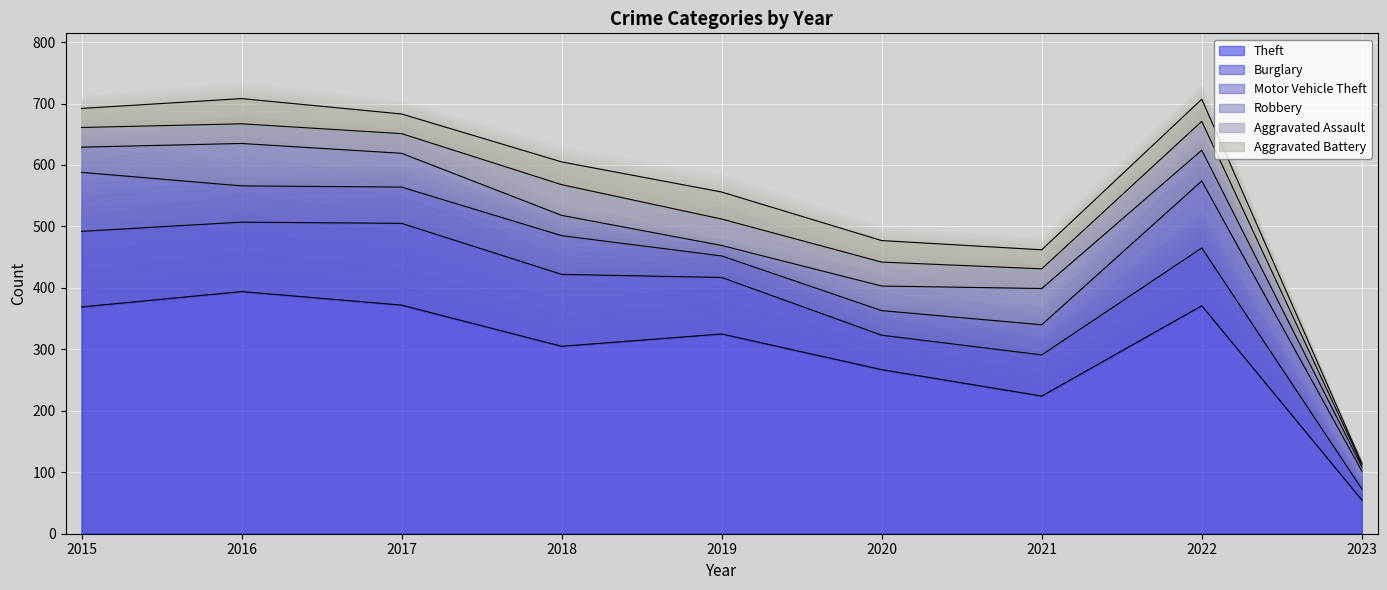

How many lines are shown in the chart?

6